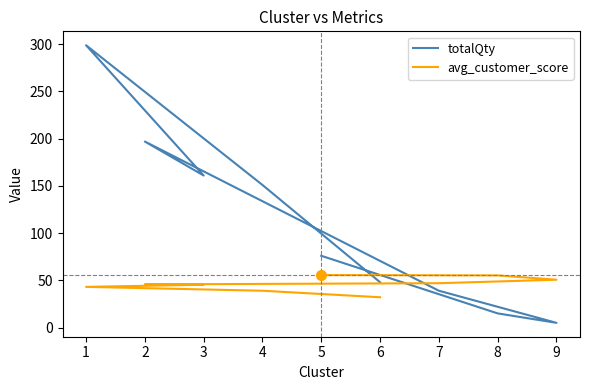

The value of totalQty at 7 is 39.0. True or false?

True